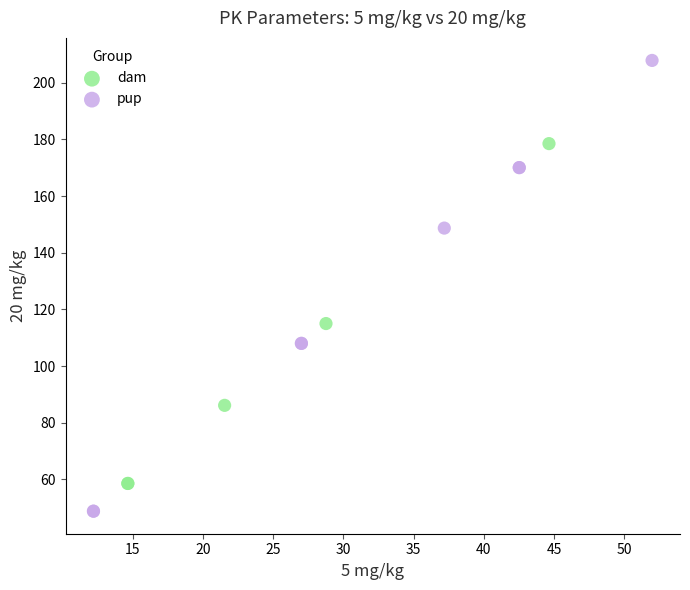

Which series contains the highest Y value?

pup